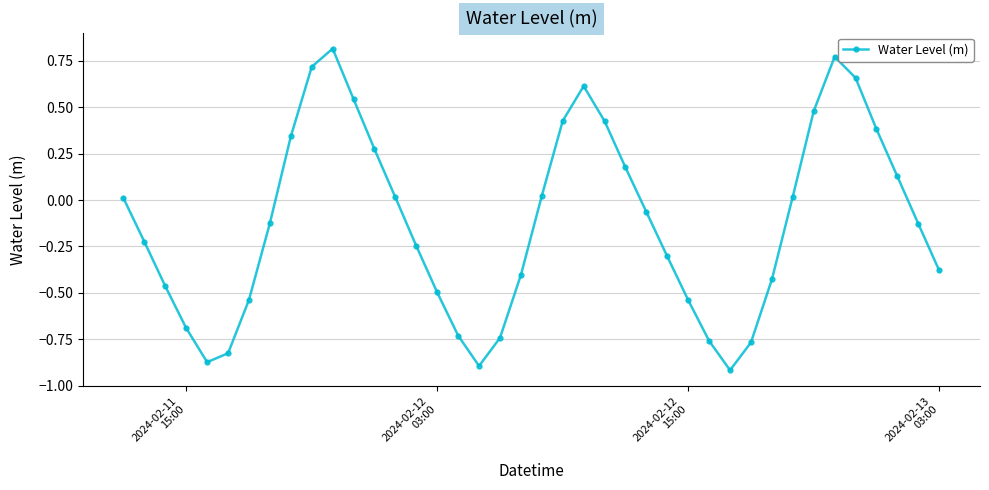

What is the difference between the maximum and minimum values?

1.7